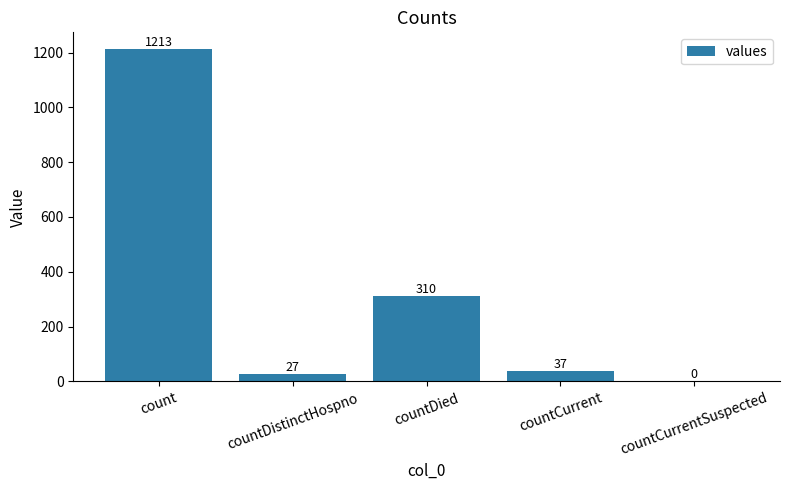

At which category does the chart reach its peak across all series?

count